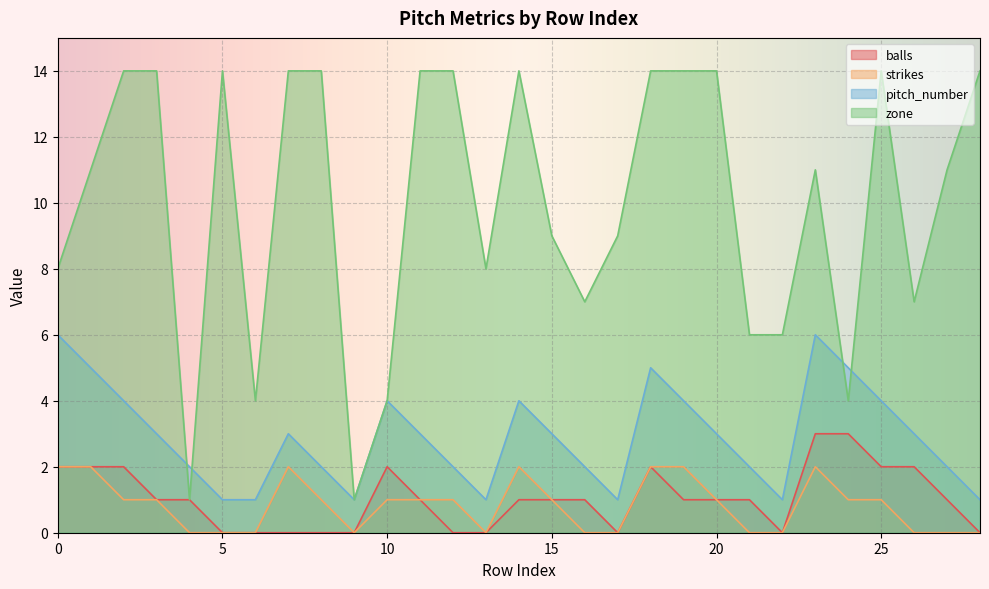

What is the average value of the strikes series?

1